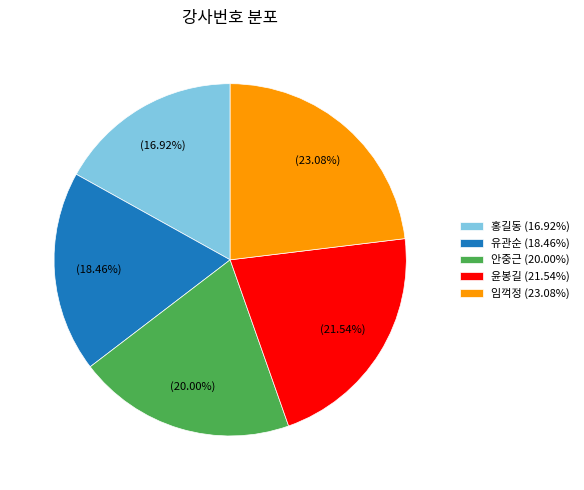

True or false: 임꺽정 accounts for 23% of the total.

True